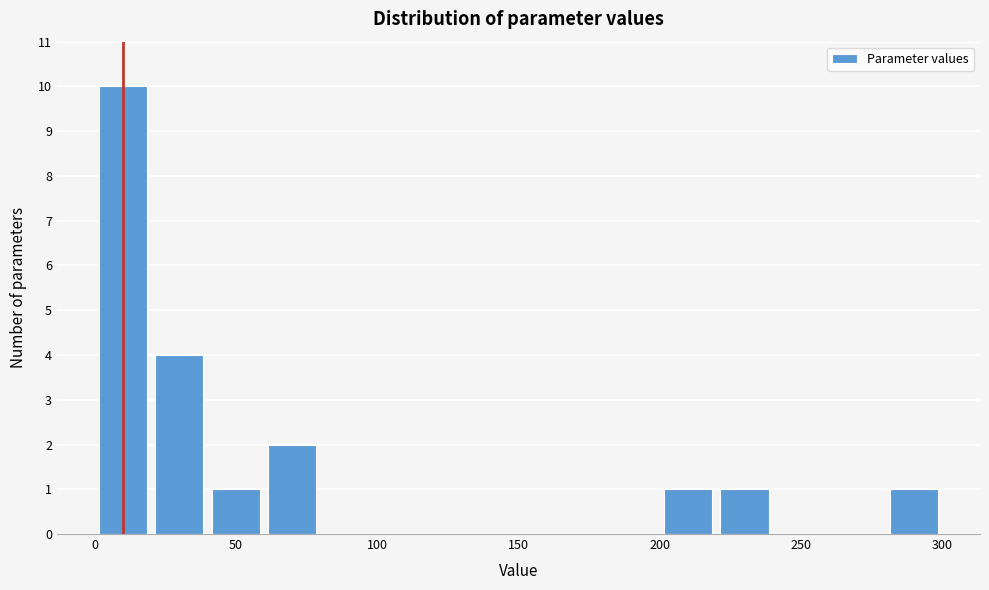

Reading left to right, transcribe this chart: for each bar, give the range it covers on the x-axis and its height. The values are not printed on the chart, so give them approximately, as read against the axis.

0 to 20: 10
20 to 40: 4
40 to 60: 1
60 to 80: 2
80 to 100: 0
100 to 120: 0
120 to 140: 0
140 to 160: 0
160 to 180: 0
180 to 200: 0
200 to 220: 1
220 to 240: 1
240 to 260: 0
260 to 280: 0
280 to 300: 1